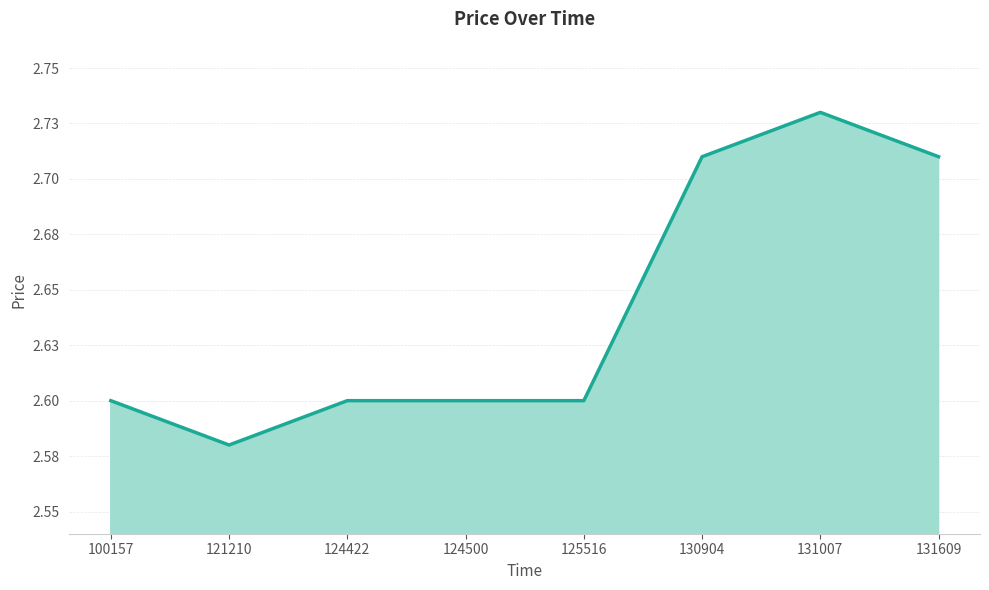

Which category has the highest value across all series?

131007